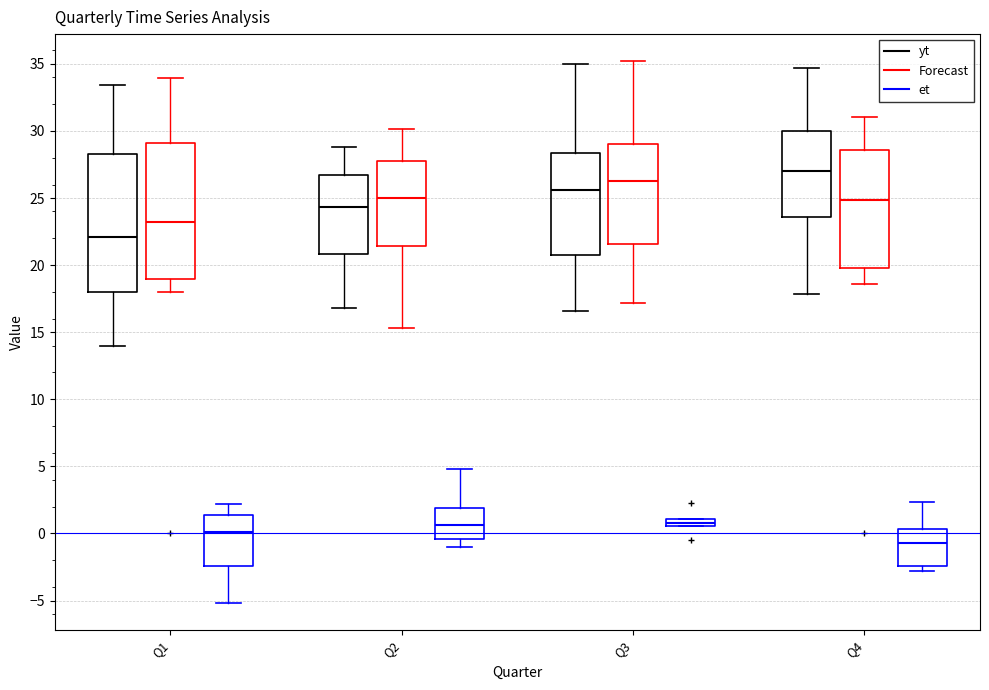

Which box has the lowest median line?

Q4 (et)